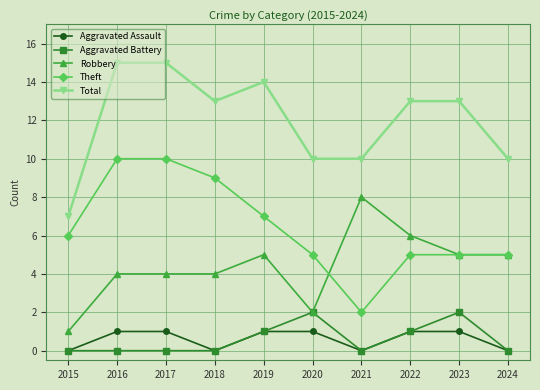

What is the value of the Robbery point at the 7th from the left?

8